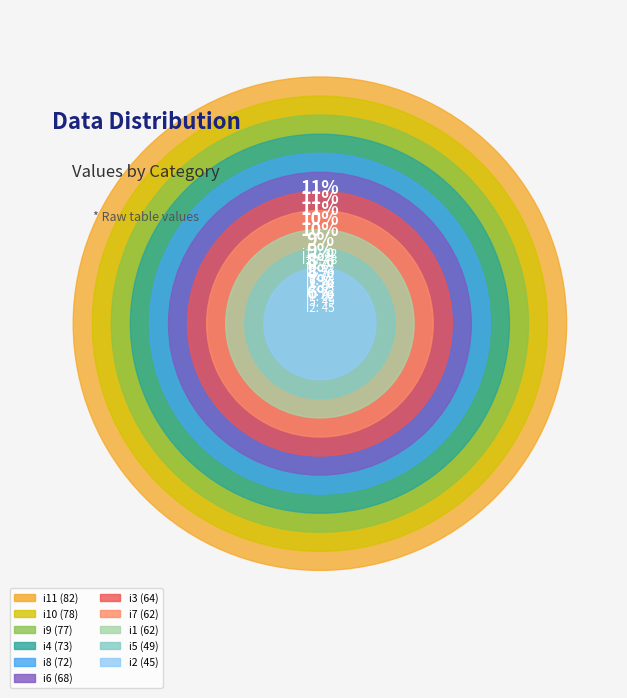

Does i8 account for over 50% of the chart?

No